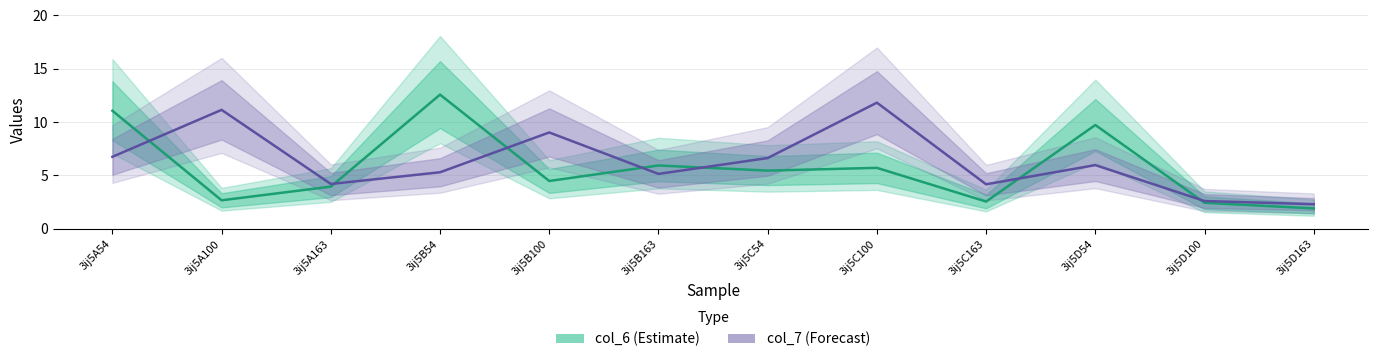

Which category has the highest value across all series?

3ij5B54